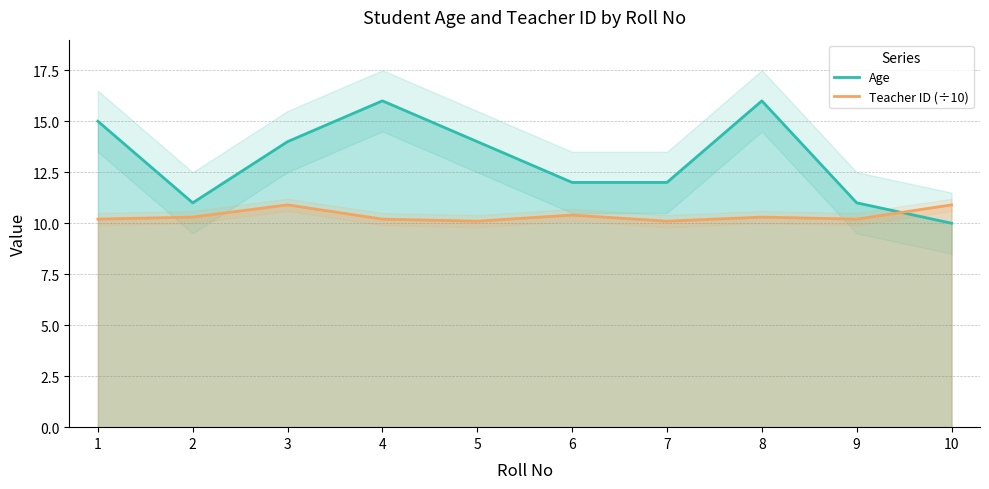

Reading left to right, transcribe all the data shown in this chart.

Age: 1=15.0	2=11.0	3=14.0	4=16.0	5=14.0	6=12.0	7=12.0	8=16.0	9=11.0	10=10.0
Teacher ID: 1=10.2	2=10.3	3=10.9	4=10.2	5=10.1	6=10.4	7=10.1	8=10.3	9=10.2	10=10.9